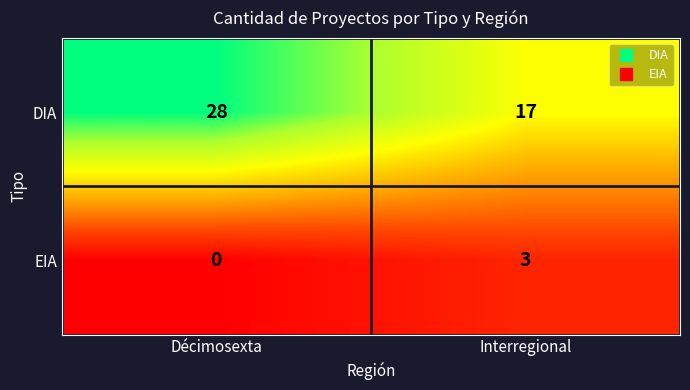

What is the maximum value shown in the chart?

28